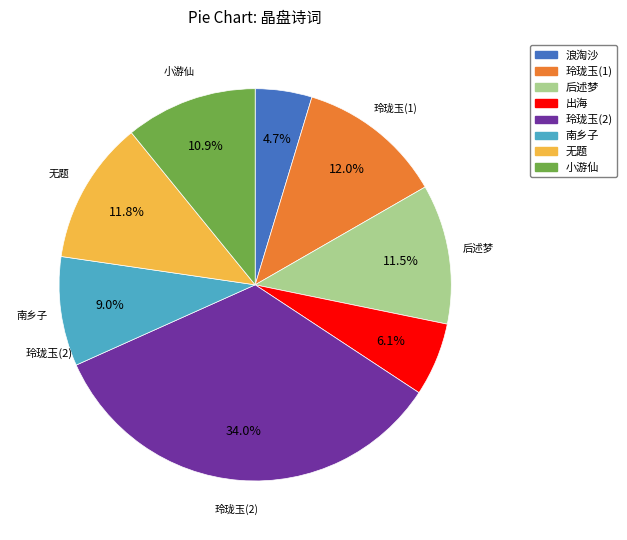

Does any single category account for the majority?

No